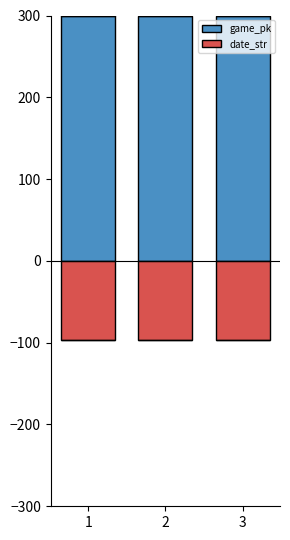

Reading left to right, what are all the values shown in this chart?

game_pk: 1=300.0	2=300.0	3=300.0
date_str: 1=-96.6	2=-96.6	3=-96.6